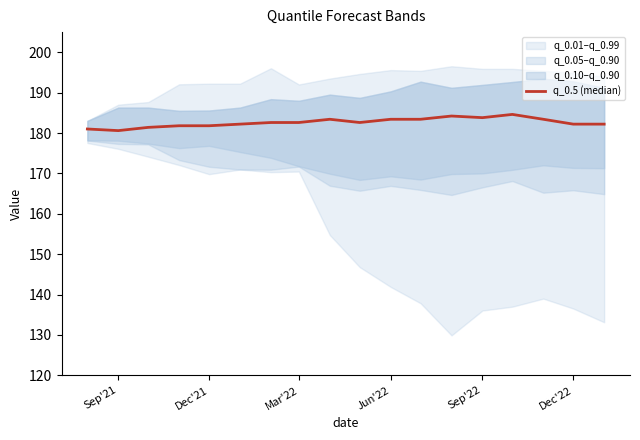

What is the ratio of the value at 16 to the value at Jun'22?

1.0